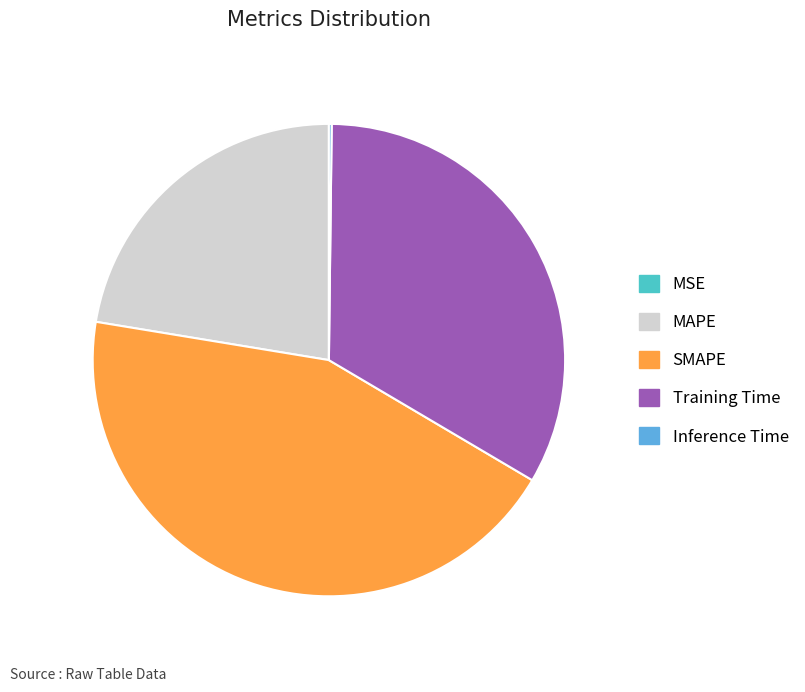

Does any single category account for the majority?

No